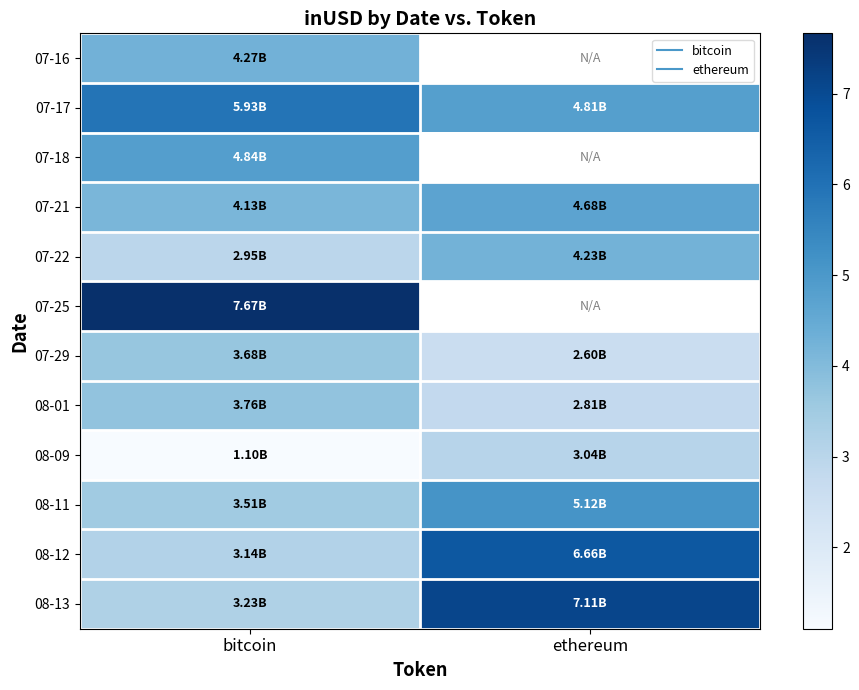

True or false: row_6 has a value of 3.7 at bitcoin.

True